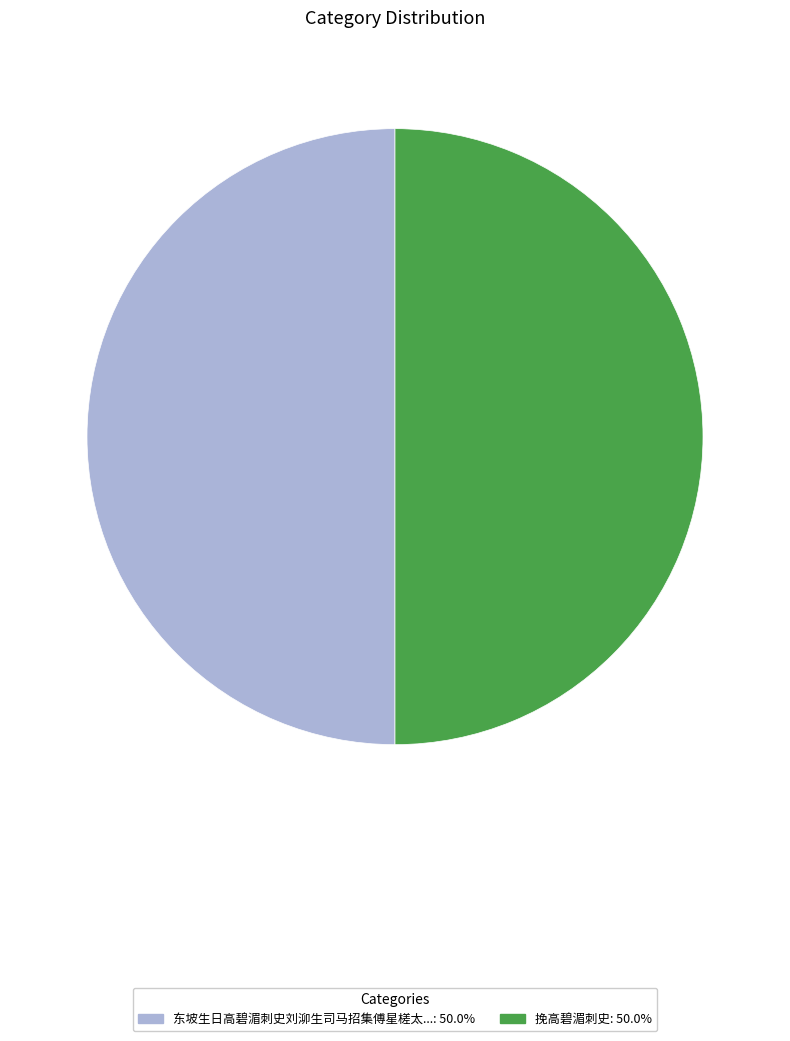

How many segments does this pie chart have?

2